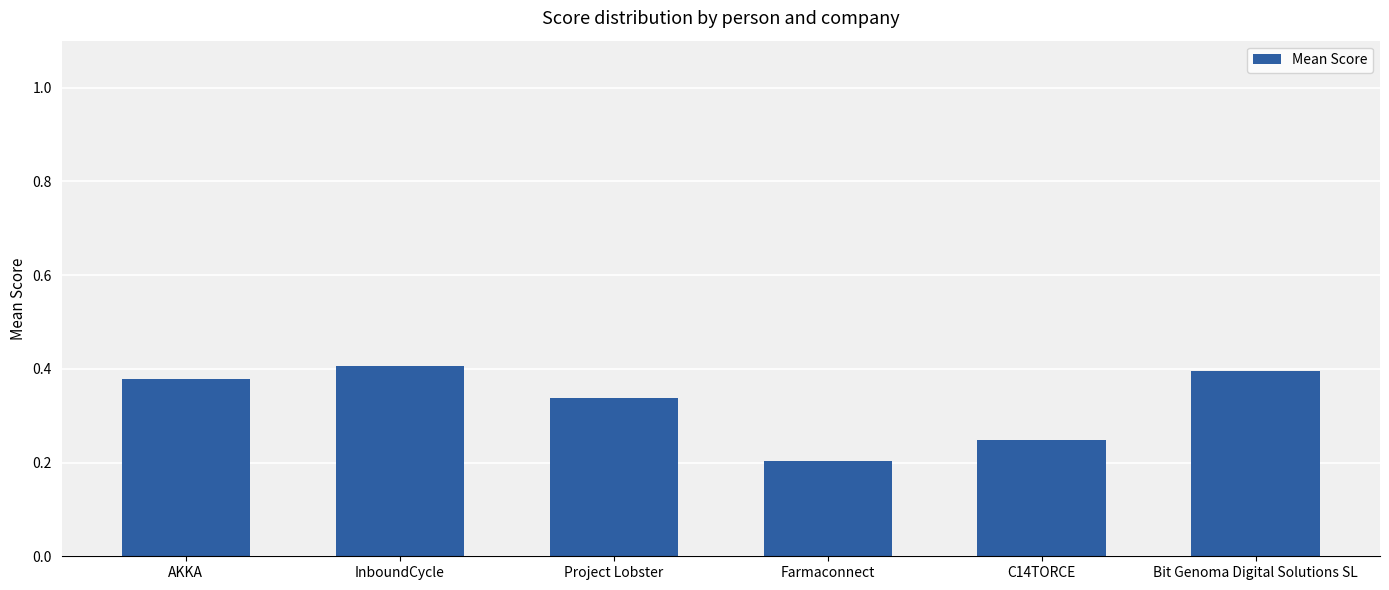

How many values are between 0 and 1?

6